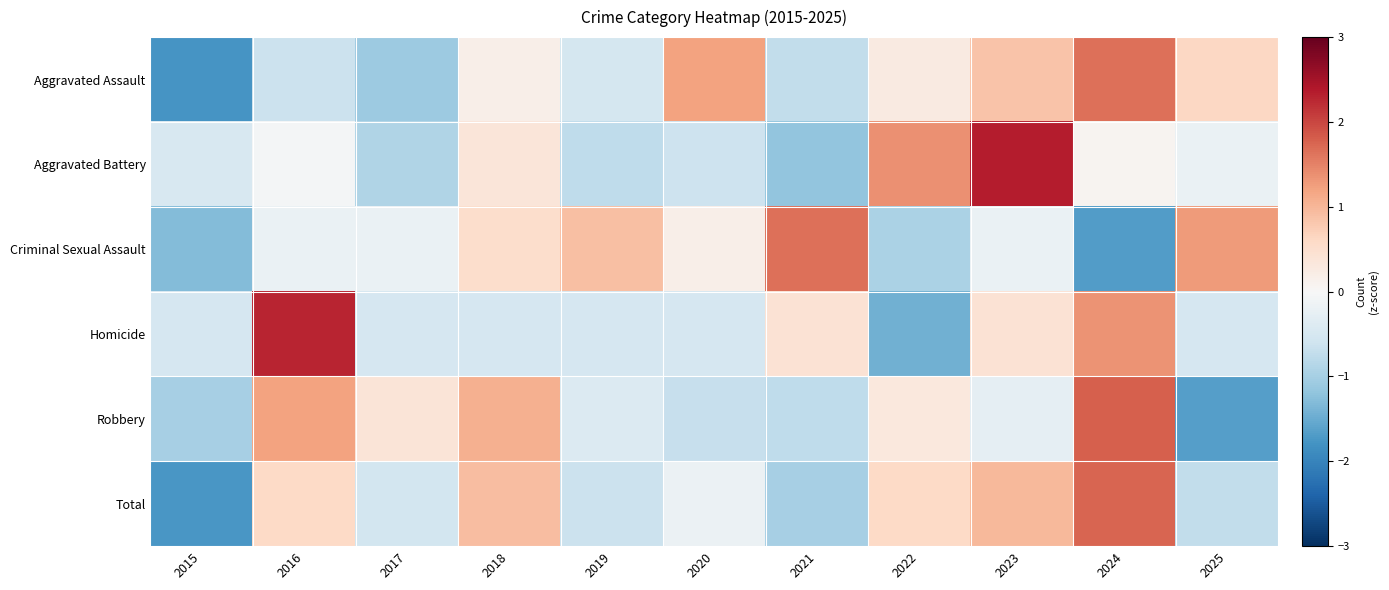

How many categories are shown in the chart?

11